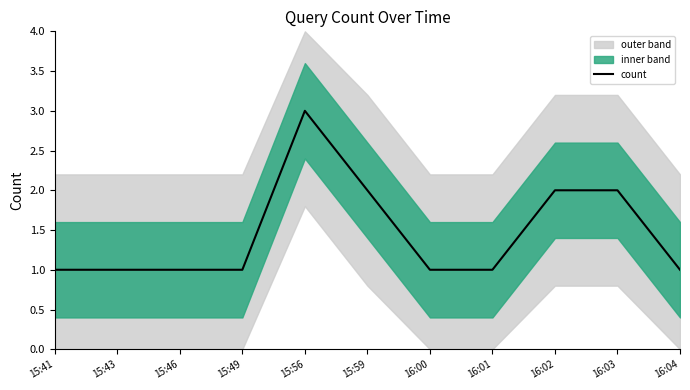

The value of count at 15:46 is 1. True or false?

True